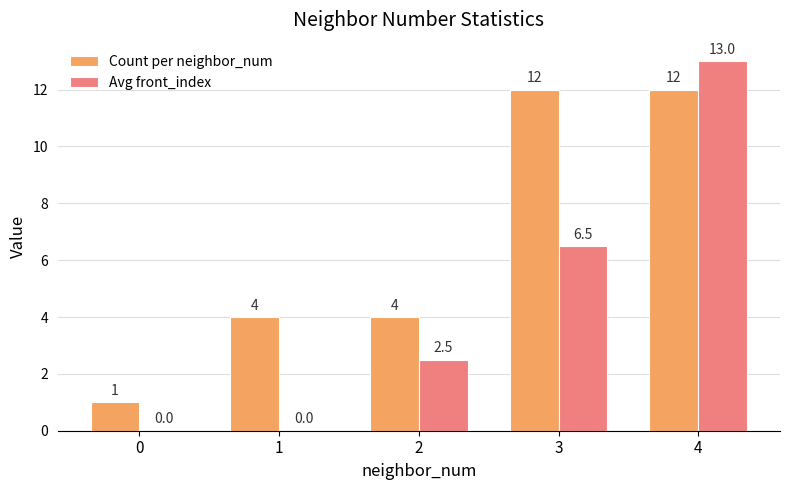

At which category is the sum across all series the highest?

4